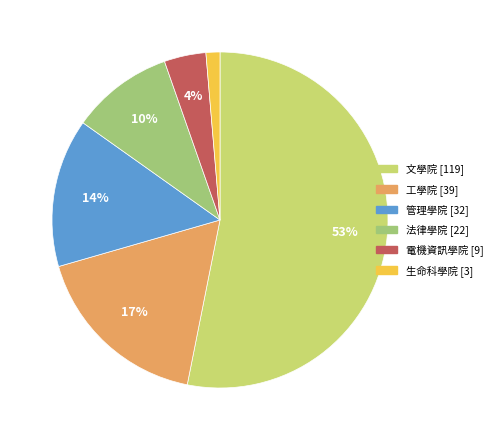

What percentage is the 管理學院 slice, to the nearest percent?

14%